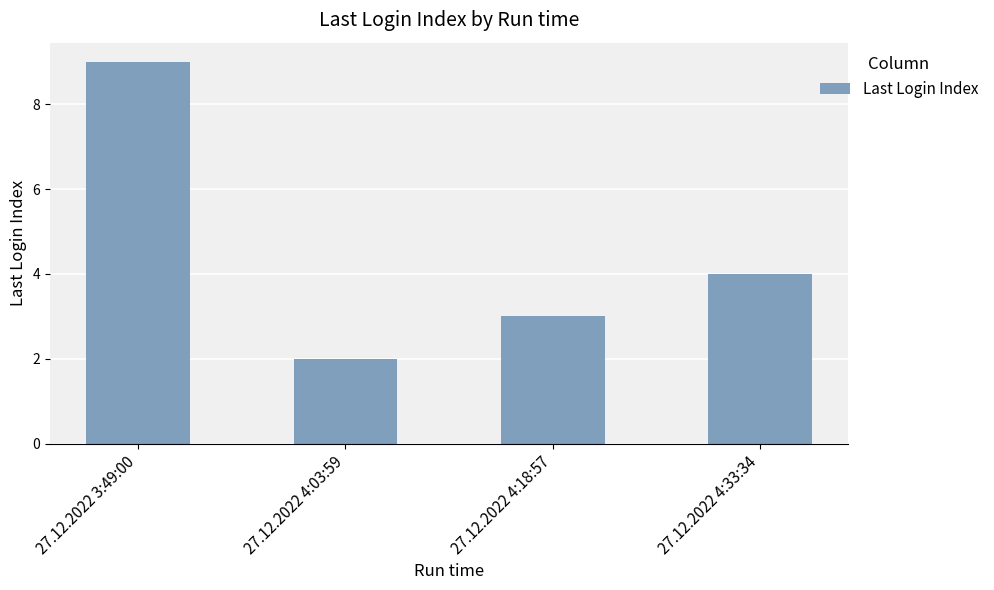

How many data points are less than 4?

2